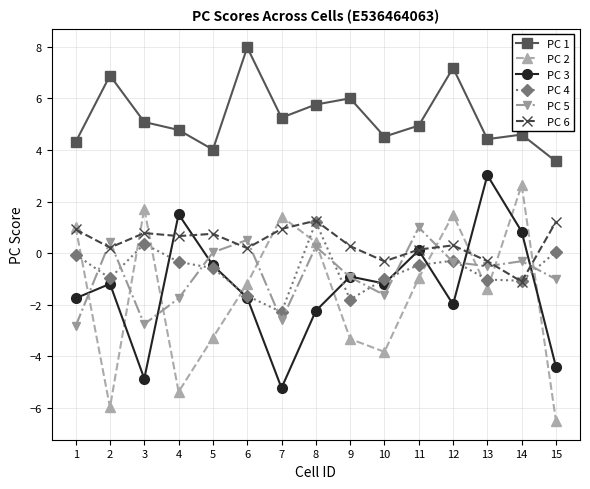

What is the total value across all series at 4?

-0.5